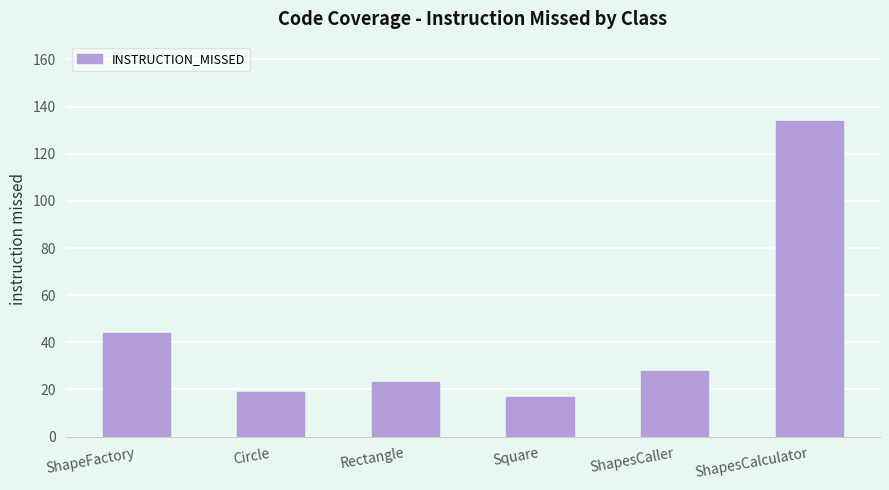

What is the change in value from Square to ShapesCaller?

+11